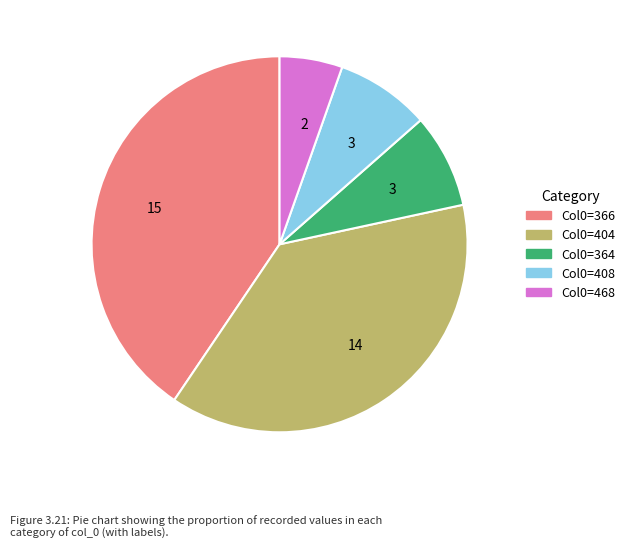

Does any single category account for the majority?

No